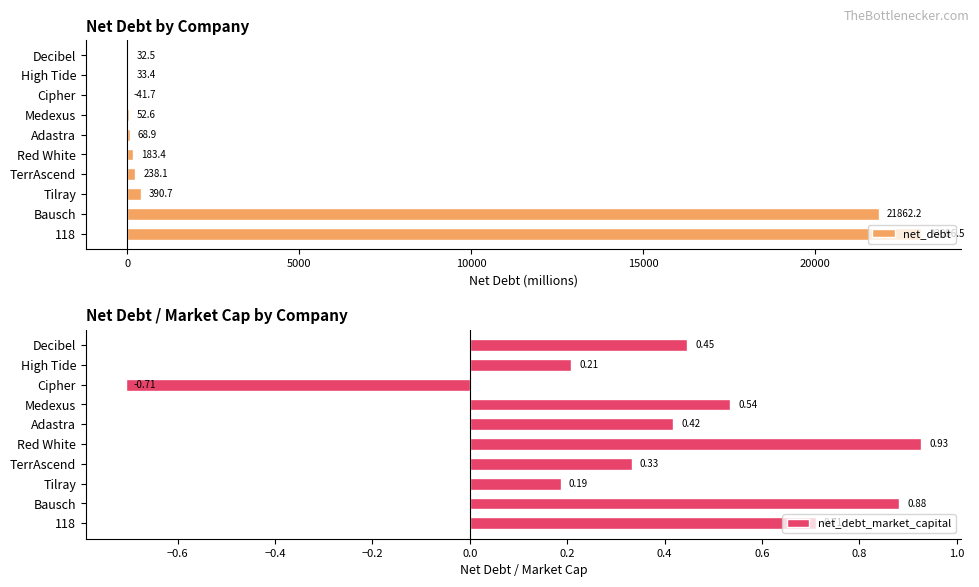

List the series in order of their overall mean, highest first.

net_debt, net_debt_market_capital